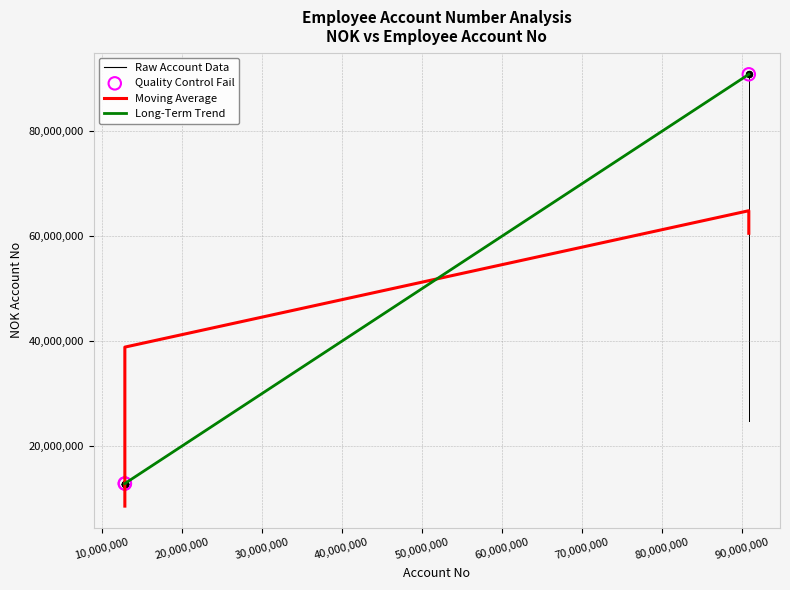

What is the highest value of the Moving Average series?

64887700.0